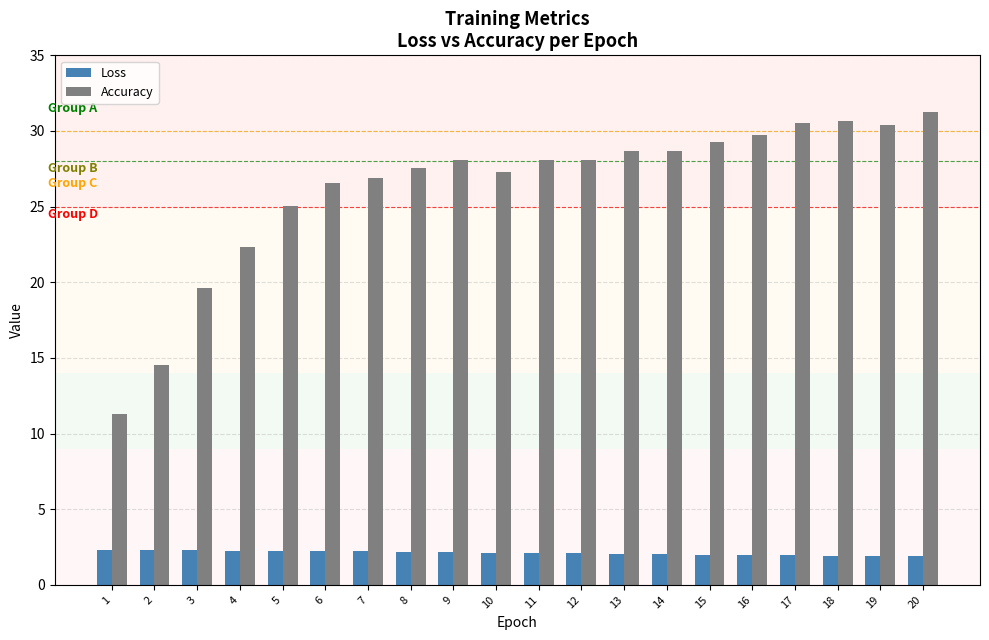

Read the Accuracy value at 17.

30.6